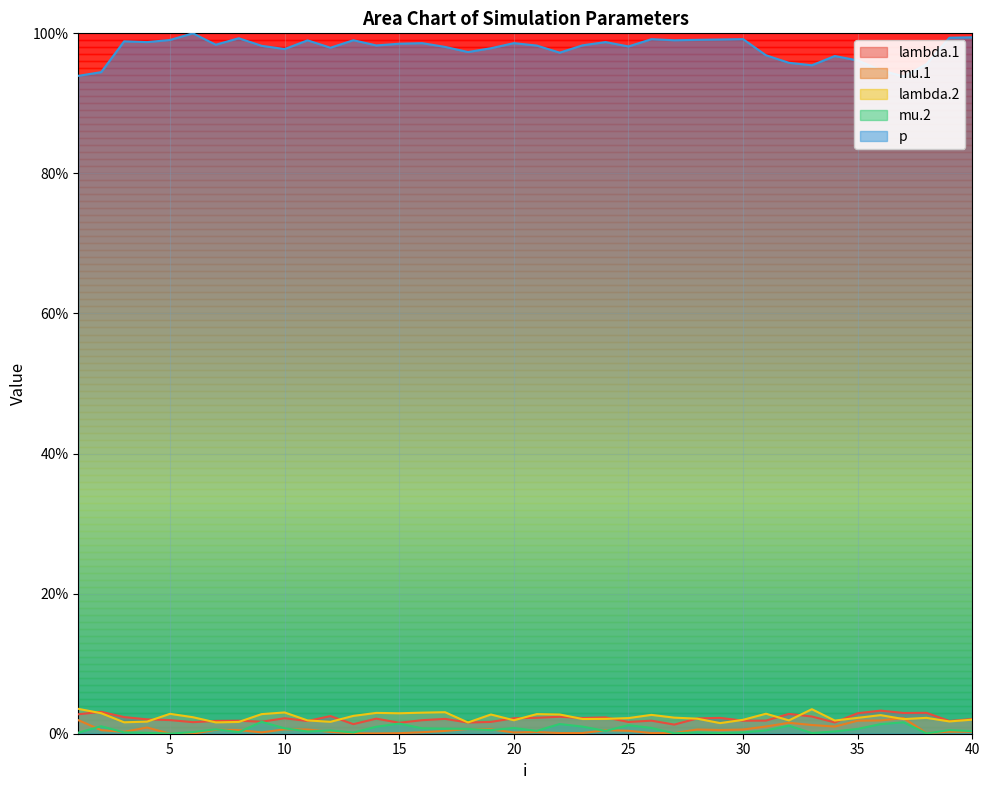

Between 11 and 8, which is larger?

8